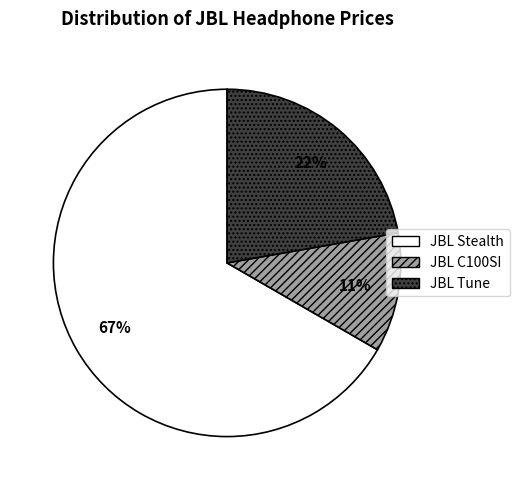

Count the number of slices in the pie.

3